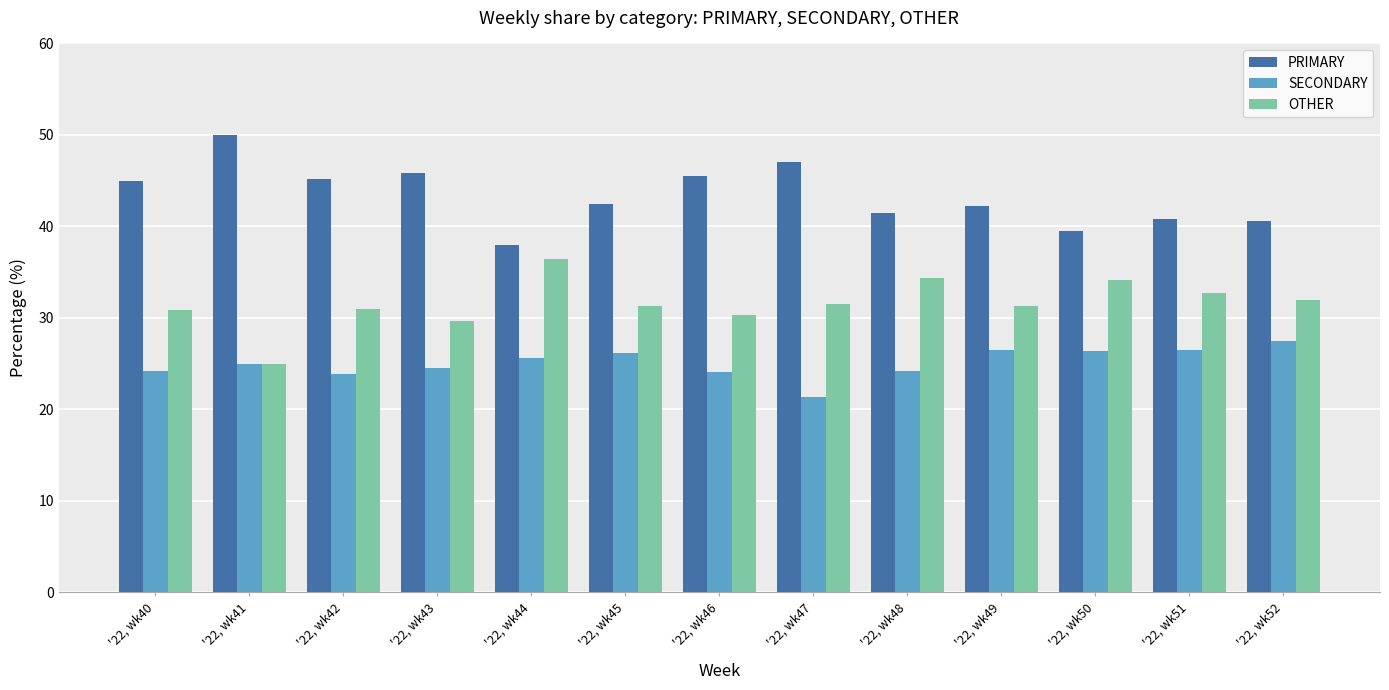

At how many categories does at least one series exceed 24?

13